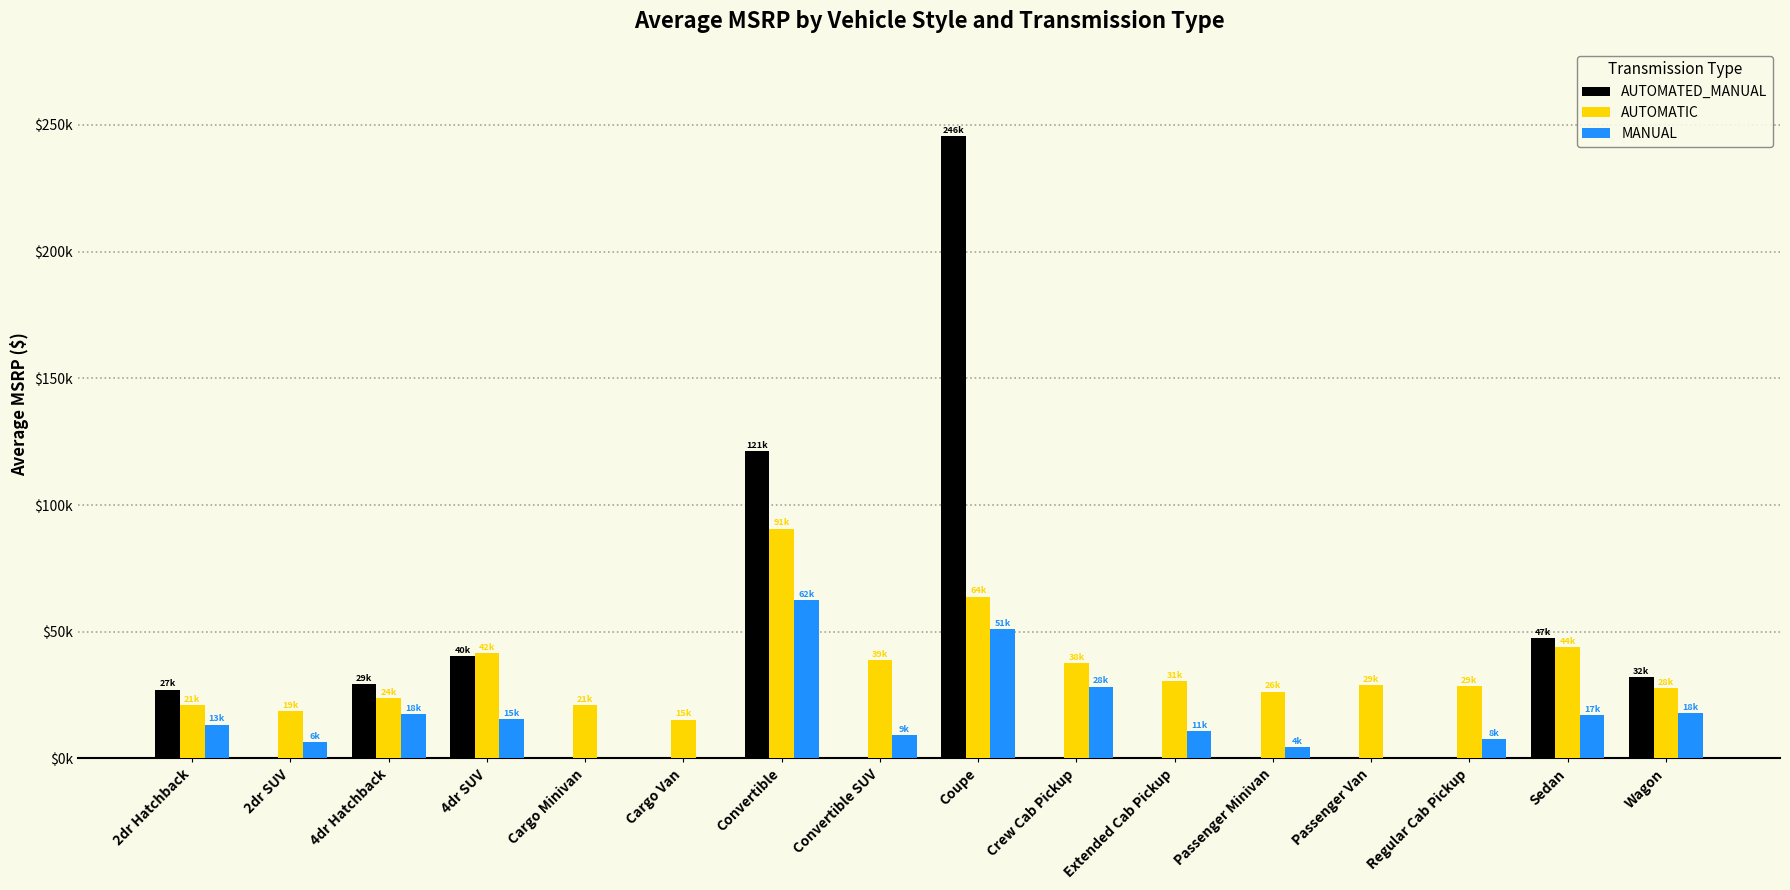

At which label does AUTOMATIC first exceed 29015?

4dr SUV